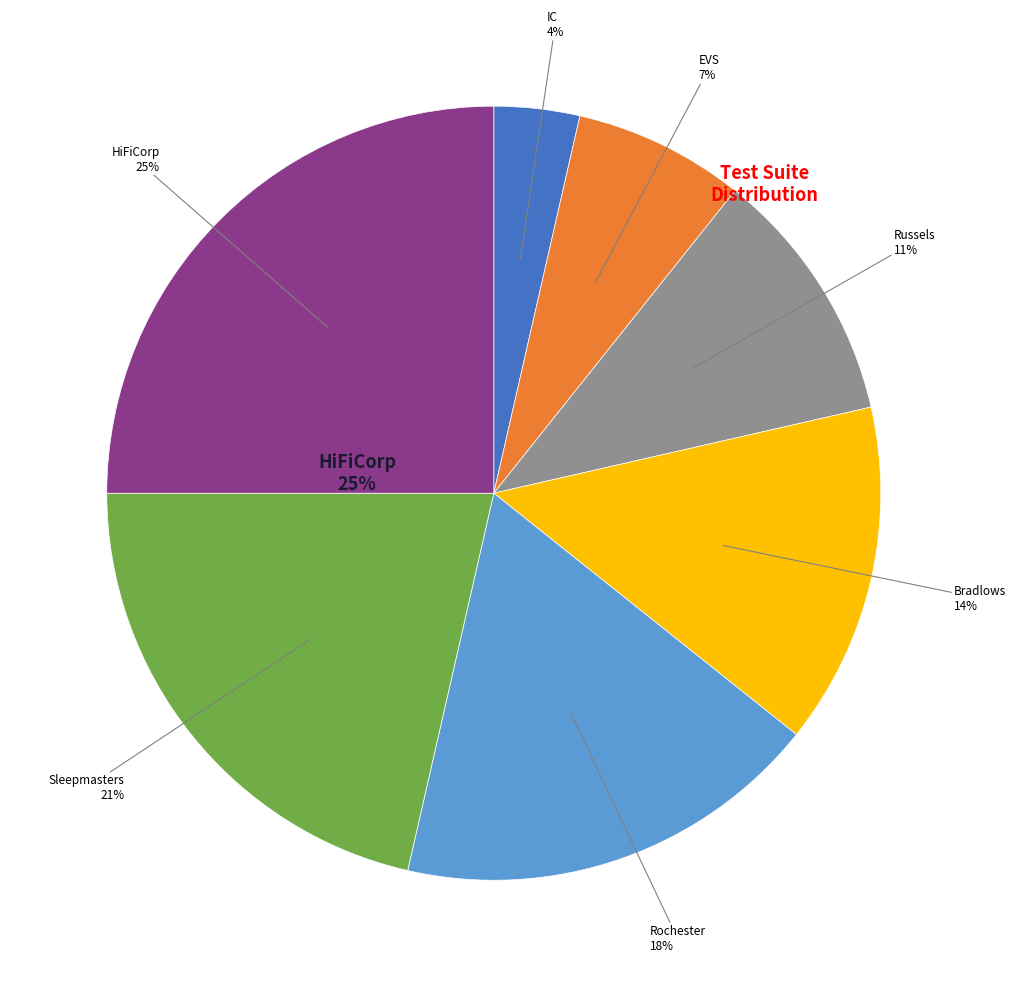

Does Sleepmasters represent more than half of the total?

No